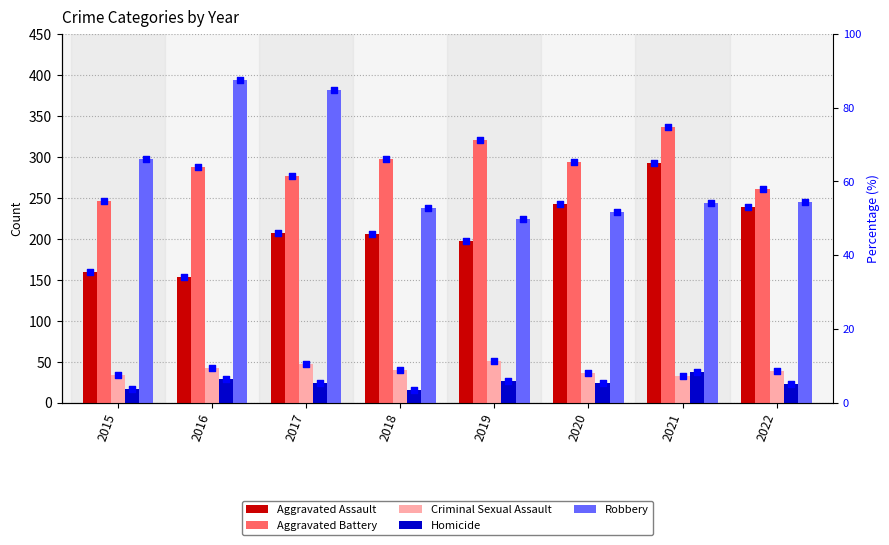

At how many categories does at least one series exceed 276?

7